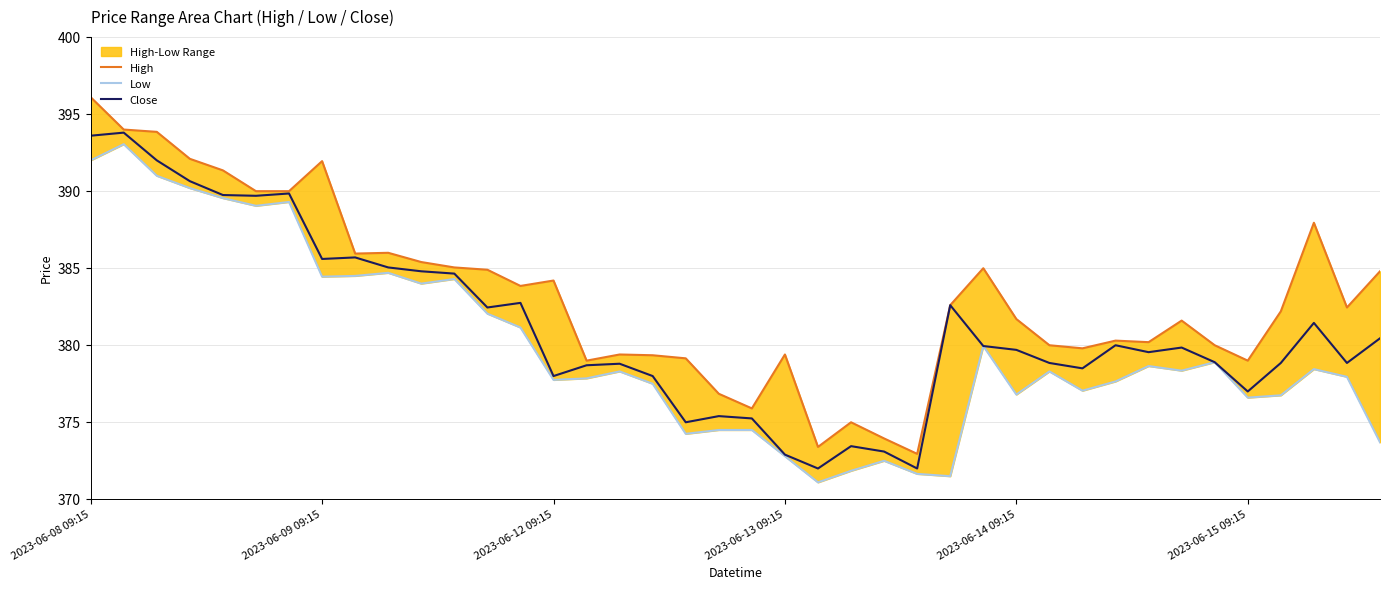

Reading right to left, list all the values displayed in this chart.

High: 384.8	382.4	387.9	382.2	379.0	380.0	381.6	380.2	380.3	379.8	380.0	381.7	385.0	382.6	372.9	373.9	375.0	373.4	379.4	375.9	376.9	379.1	379.4	379.4	379.0	384.2	383.9	384.9	385.1	385.4	386.0	385.9	391.9	390.0	390.0	391.4	392.1	393.9	394.0	396.1
Low: 373.7	377.9	378.4	376.8	376.6	378.9	378.4	378.6	377.6	377.1	378.3	376.8	379.9	371.5	371.6	372.5	371.9	371.1	372.8	374.5	374.5	374.2	377.5	378.3	377.9	377.8	381.1	382.1	384.3	384.0	384.7	384.5	384.4	389.3	389.1	389.6	390.2	391.0	393.1	392.0
Close: 380.4	378.9	381.4	378.9	377.0	378.9	379.9	379.6	380.0	378.5	378.9	379.7	379.9	382.6	372.0	373.1	373.4	372.0	372.9	375.2	375.4	375.0	378.0	378.8	378.7	378.0	382.8	382.4	384.6	384.8	385.1	385.7	385.6	389.9	389.7	389.8	390.6	392.0	393.8	393.6